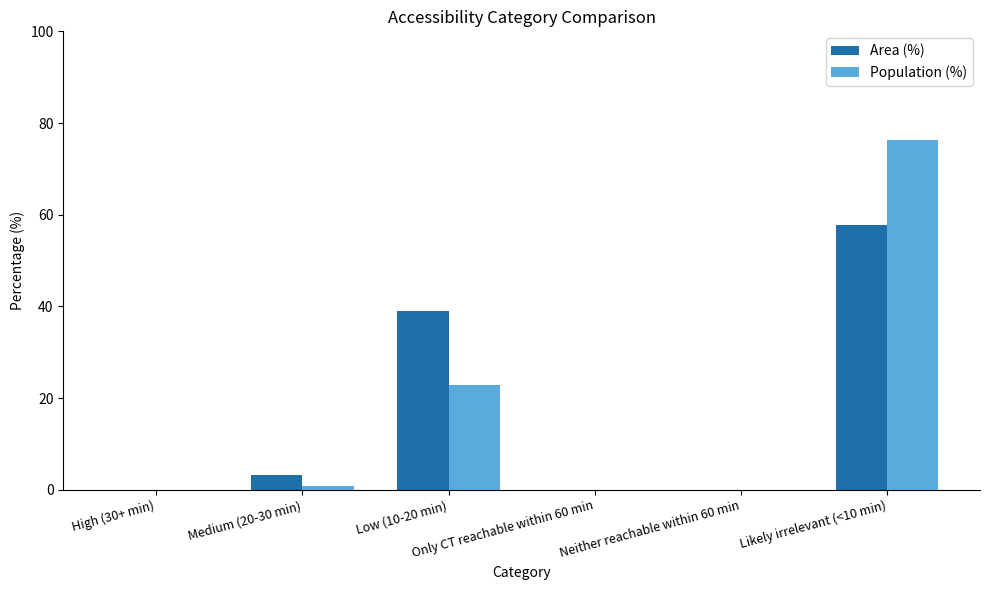

Reading left to right, what are all the values shown in this chart?

Area (%): High (30+ min)=0.0	Medium (20-30 min)=3.2	Low (10-20 min)=39.0	Only CT reachable within 60 min=0.0	Neither reachable within 60 min=0.0	Likely irrelevant (<10 min)=57.8
Population (%): High (30+ min)=0.0	Medium (20-30 min)=0.9	Low (10-20 min)=22.8	Only CT reachable within 60 min=0.0	Neither reachable within 60 min=0.0	Likely irrelevant (<10 min)=76.4